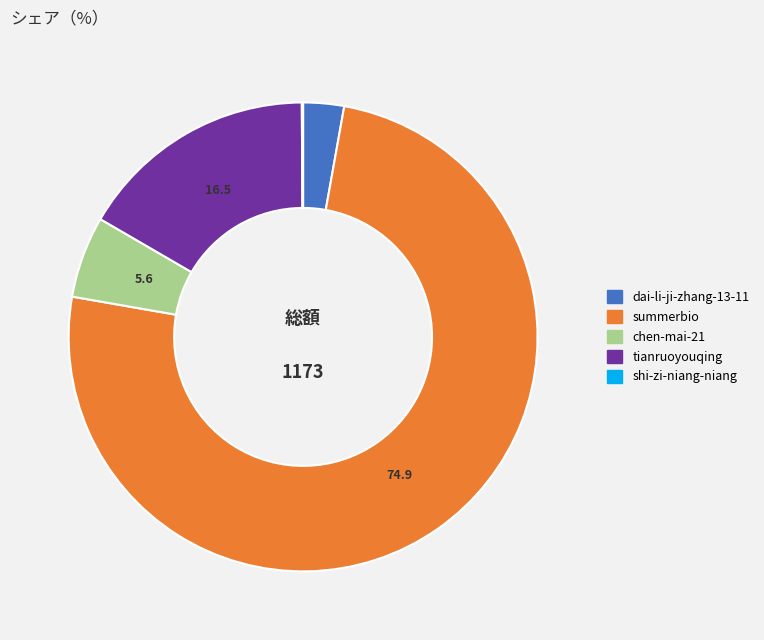

Approximately how many times larger is the value at dai-li-ji-zhang-13-11 compared to chen-mai-21?

0.5